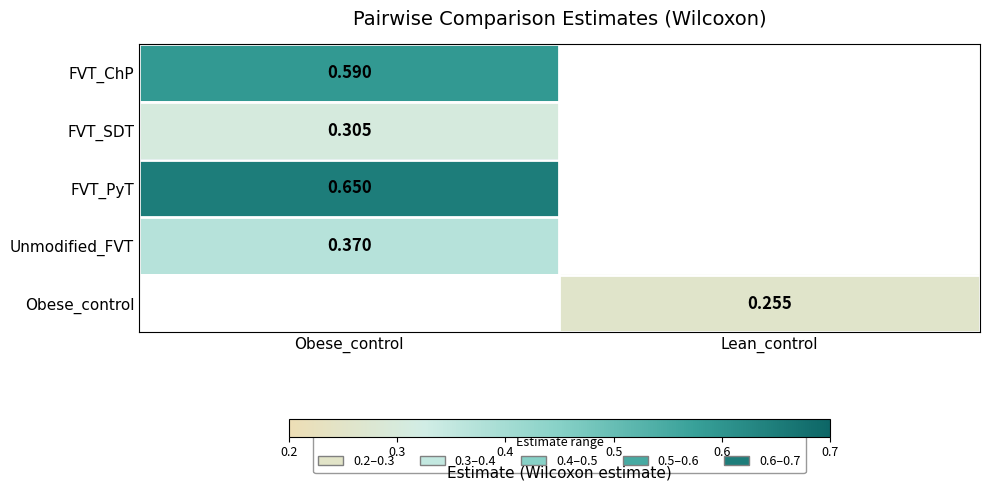

List the labels in order of FVT_PyT value, largest first.

Obese_control, Lean_control